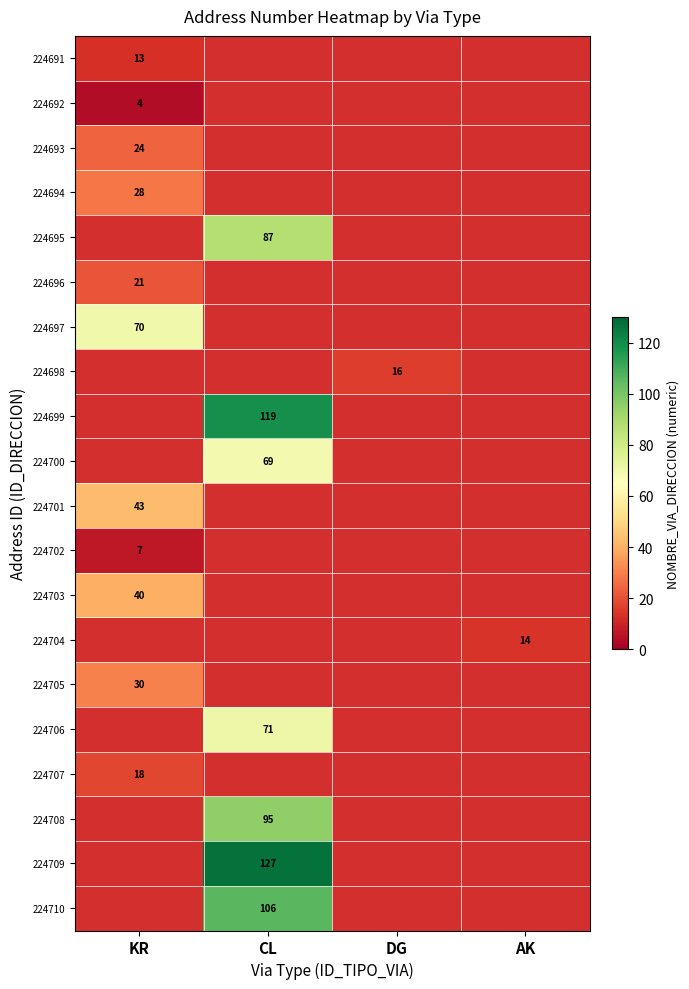

At how many categories does at least one series exceed 44?

2